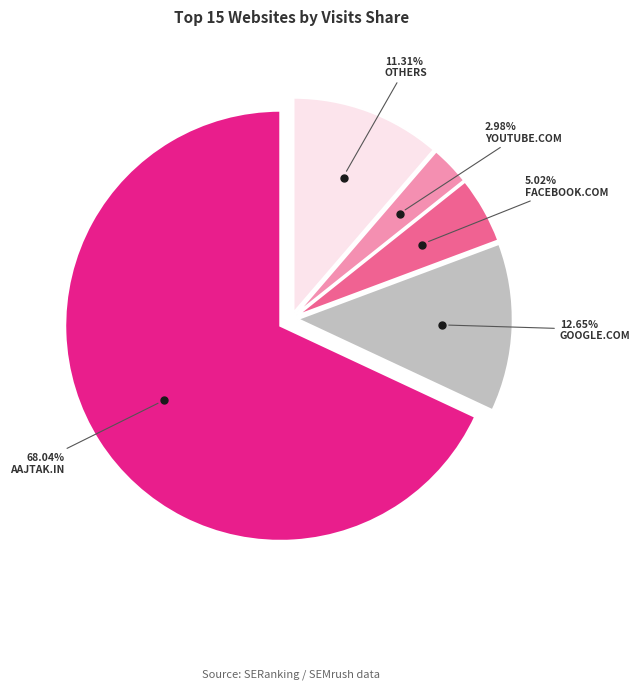

Does any single category account for the majority?

Yes